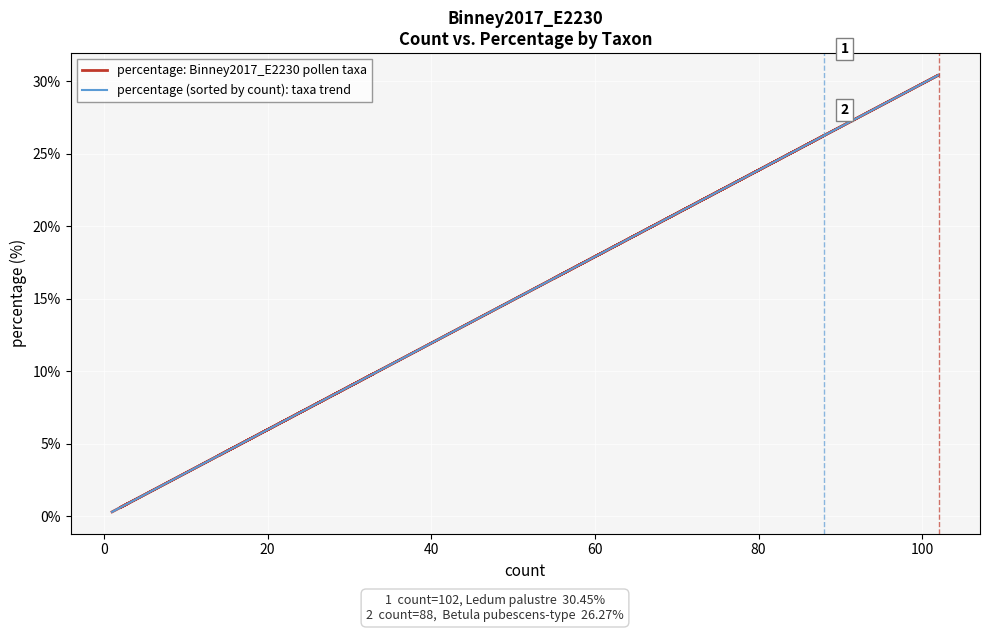

What is the difference between the maximum and minimum values in the percentage: Binney2017_E2230 pollen taxa series?

30.1